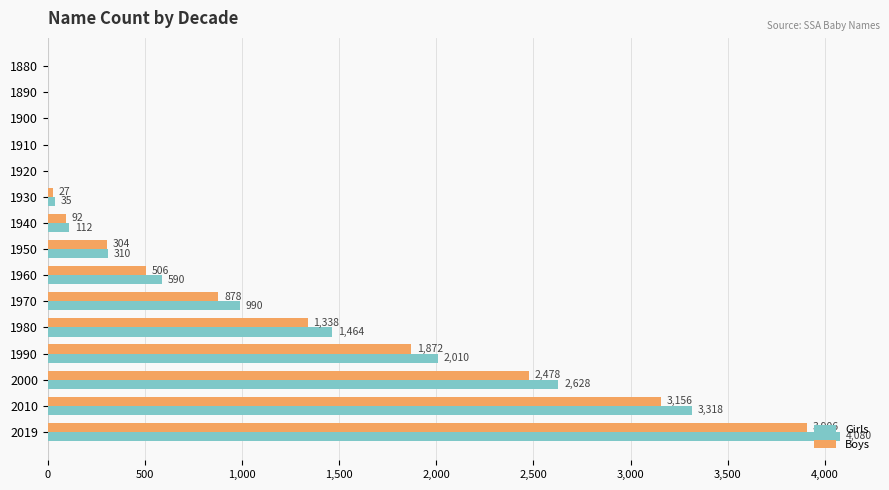

Which series has the widest spread of values?

Girls